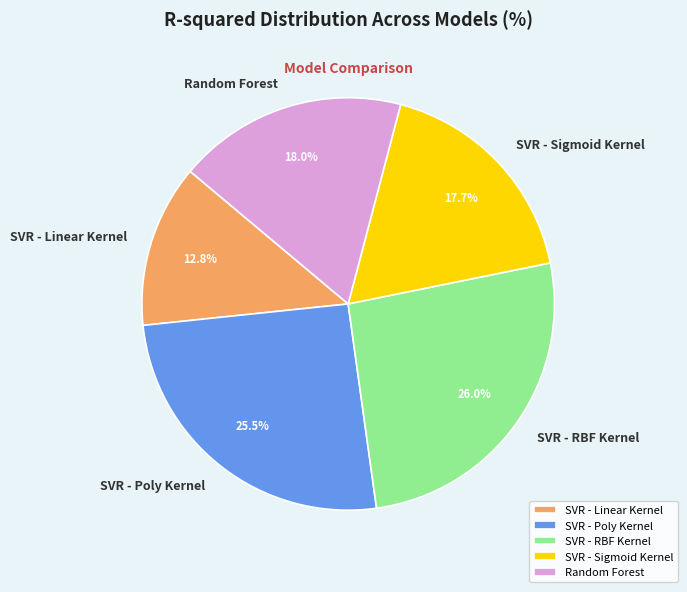

Count the number of slices in the pie.

5